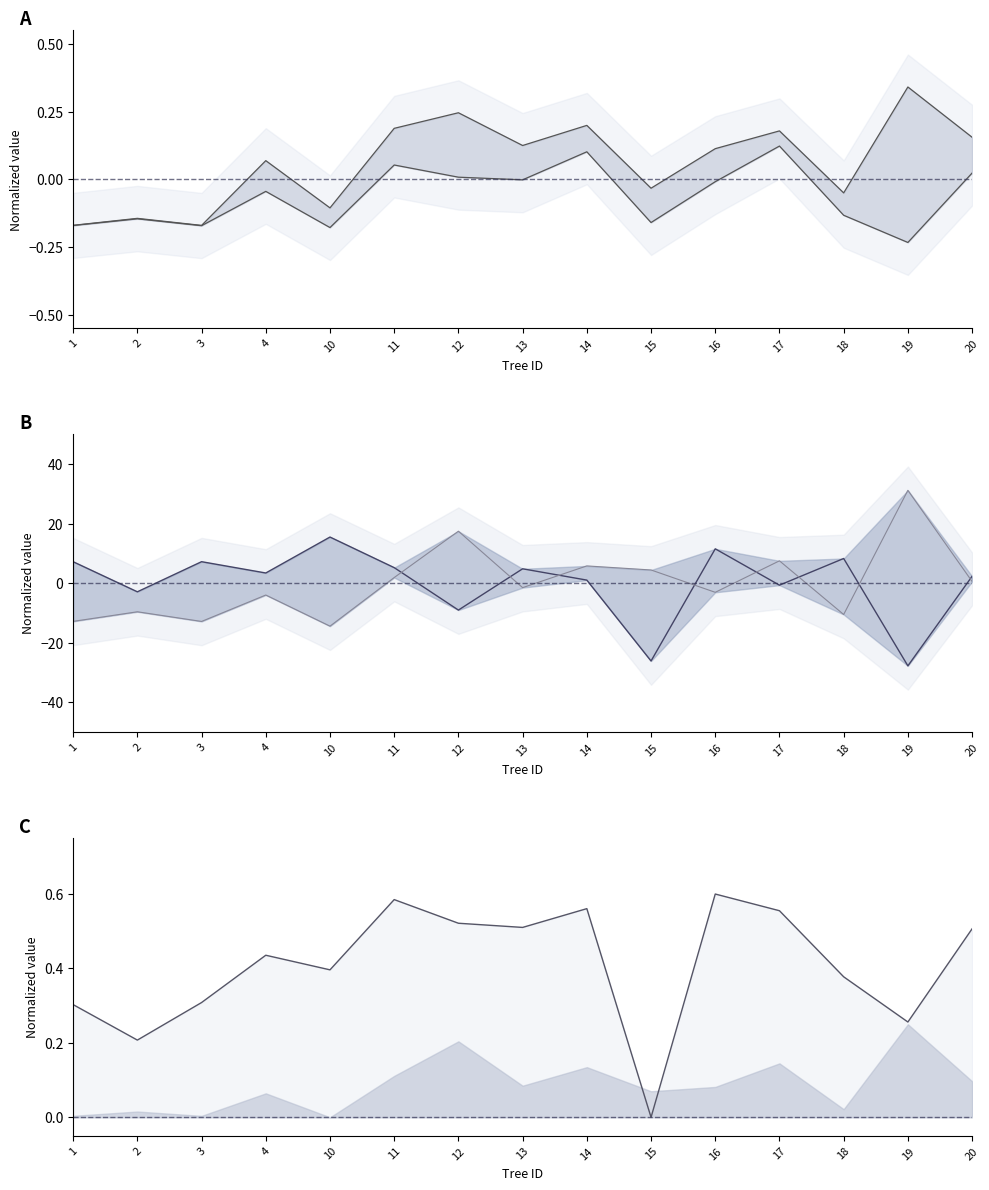

True or false: esbeltez and hlcw cross at least once.

True